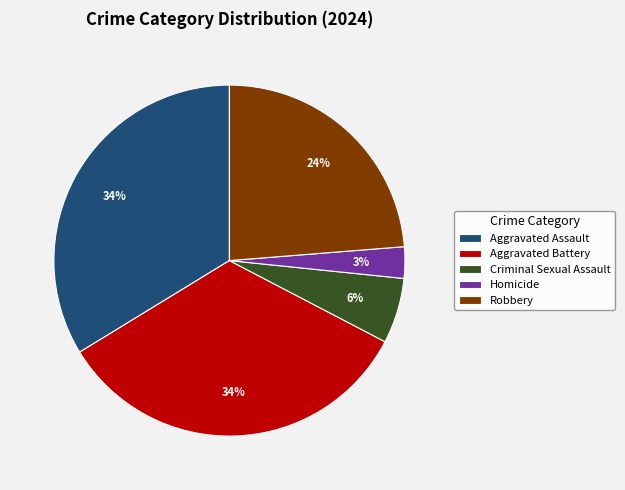

Is Homicide the majority of the pie?

No